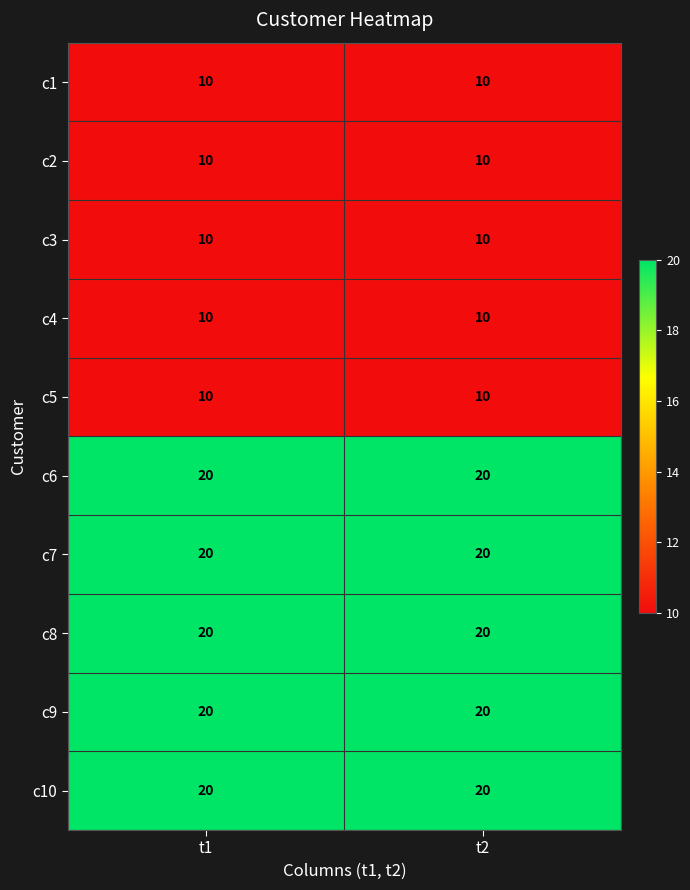

Read the c7 value at t1.

20